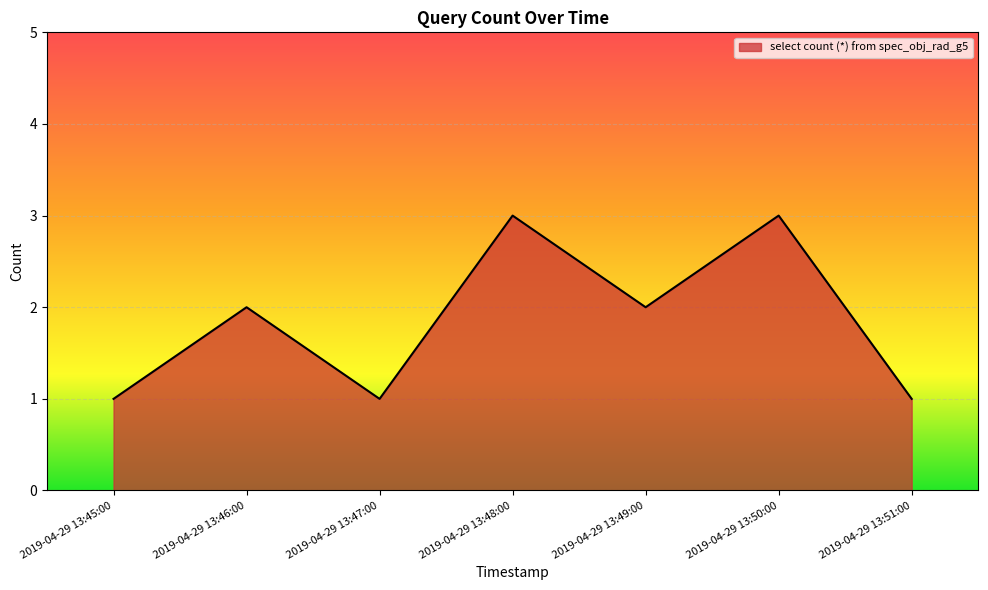

The value at 2019-04-29 13:46:00 is 2. True or false?

True